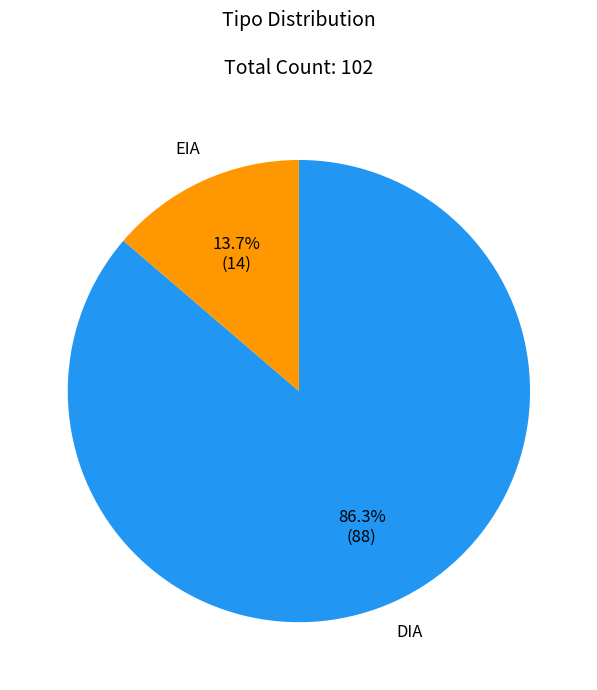

How many segments does this pie chart have?

2